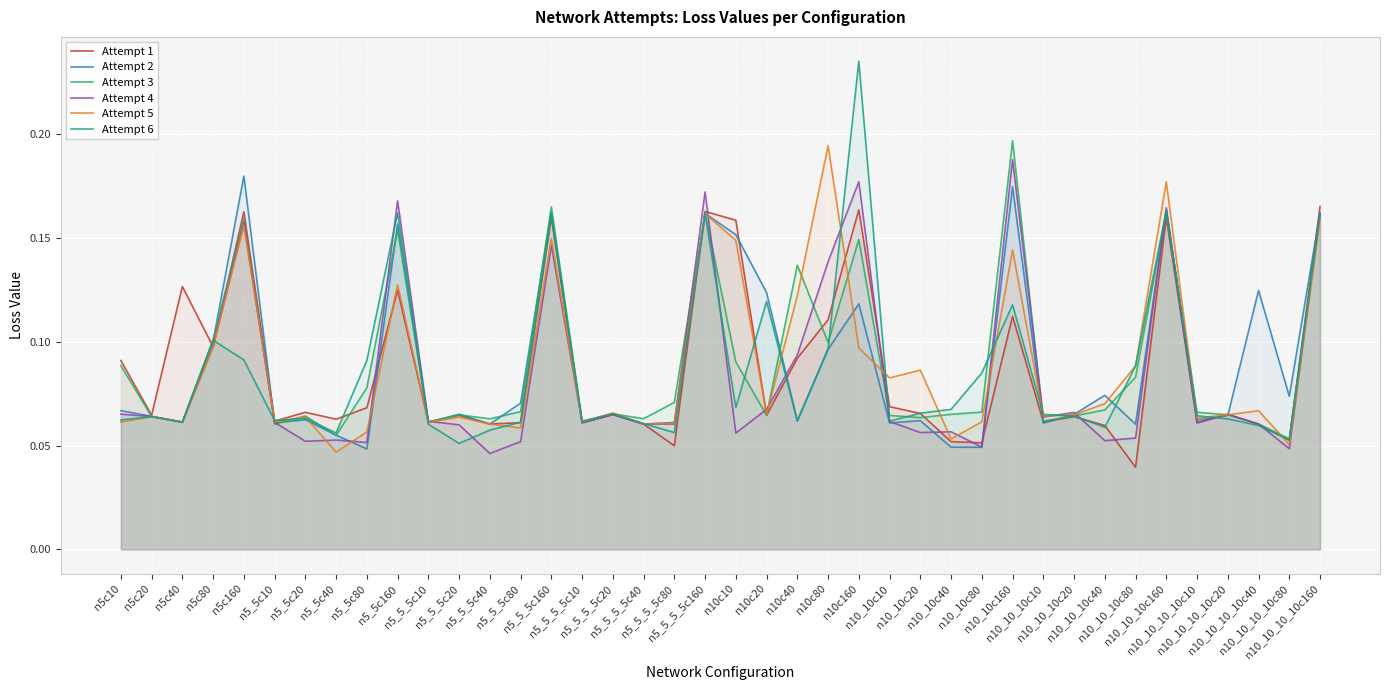

What is the value of the Attempt 6 point at the 28th from the left?

0.1